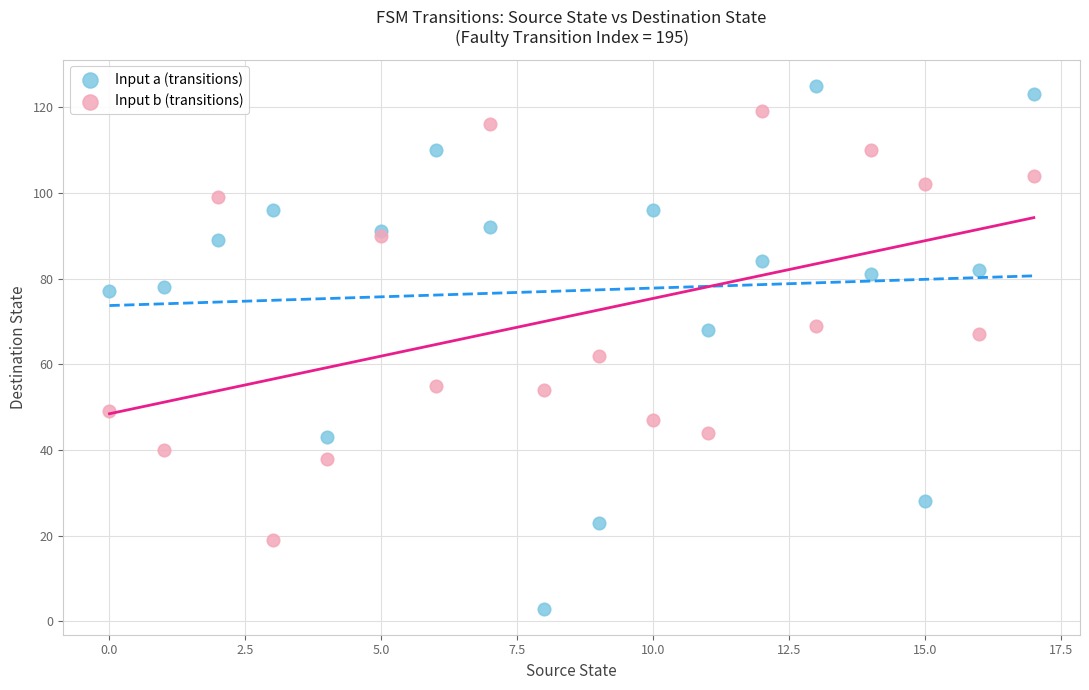

Which series reaches the minimum Y coordinate?

Input a (transitions)